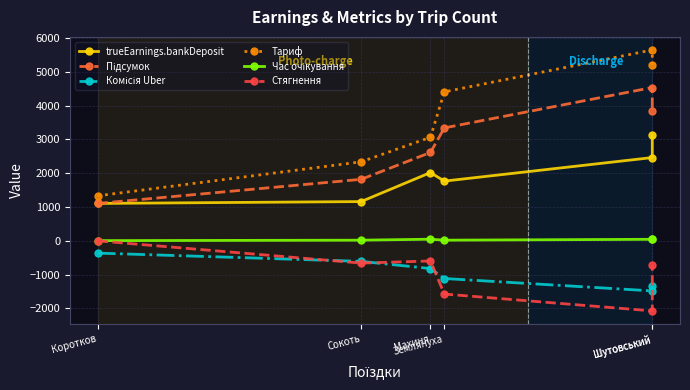

Which series has the largest range (max minus min)?

Тариф